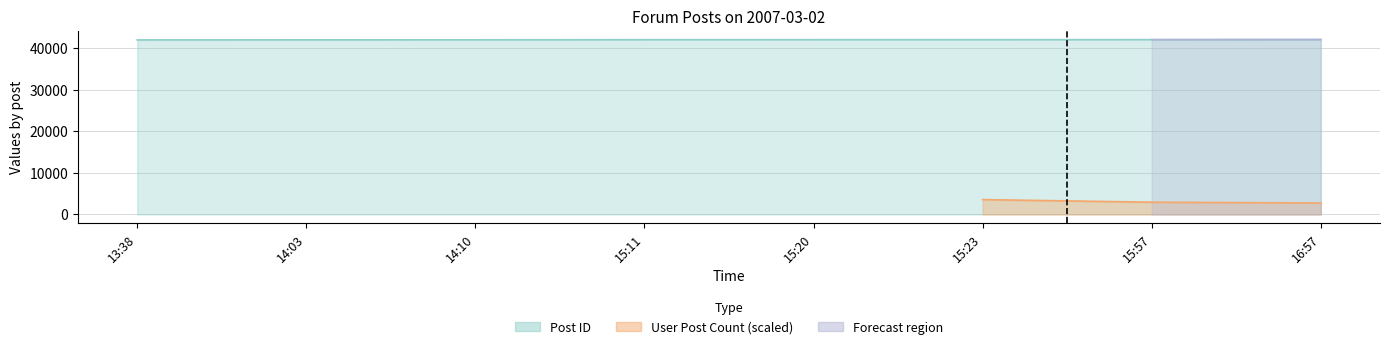

Reading left to right, extract all data points from this chart.

42053	42072	42080	42105	42109	42110	42121	42143